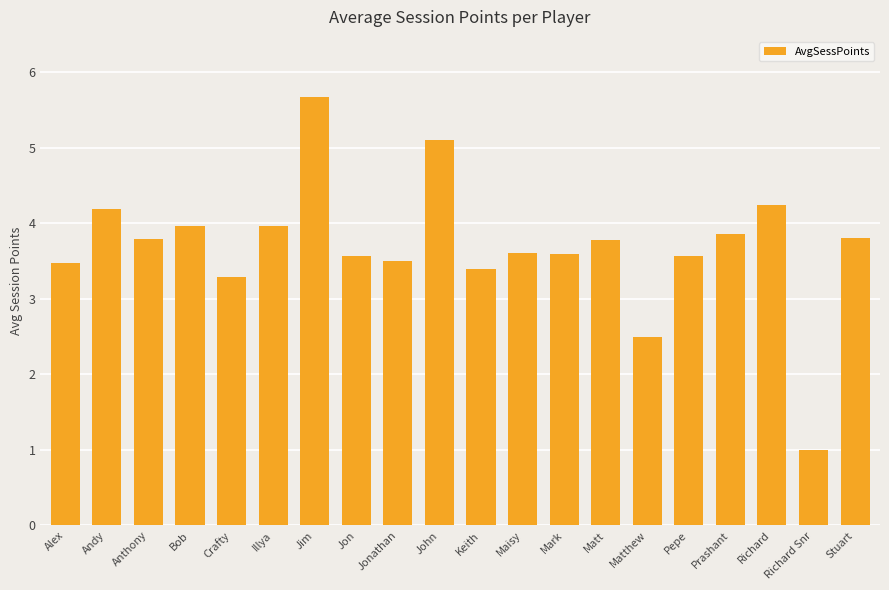

Is it true that the value at Stuart is 3.8?

True